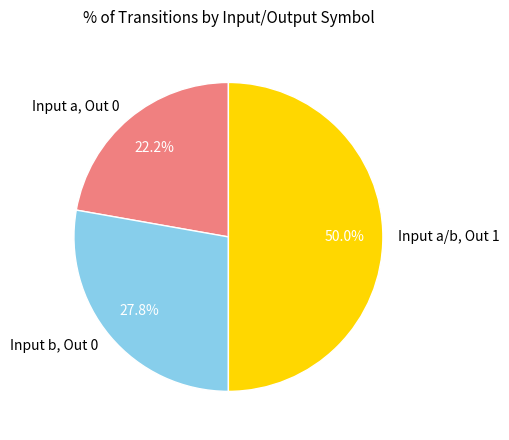

To the nearest percent, what is the difference between the largest and smallest slice percentages?

28%